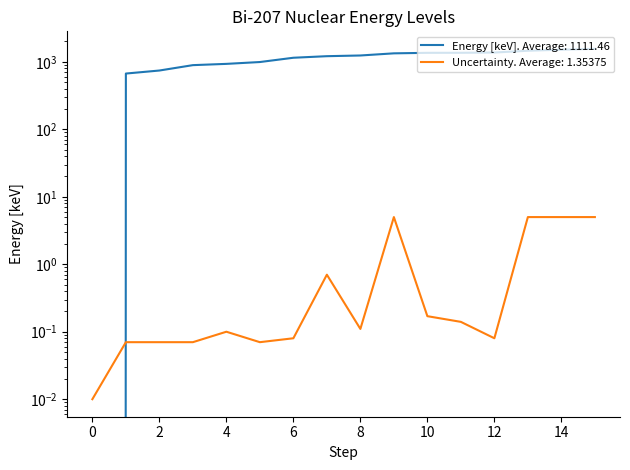

What is the maximum value for Uncertainty?

5.0